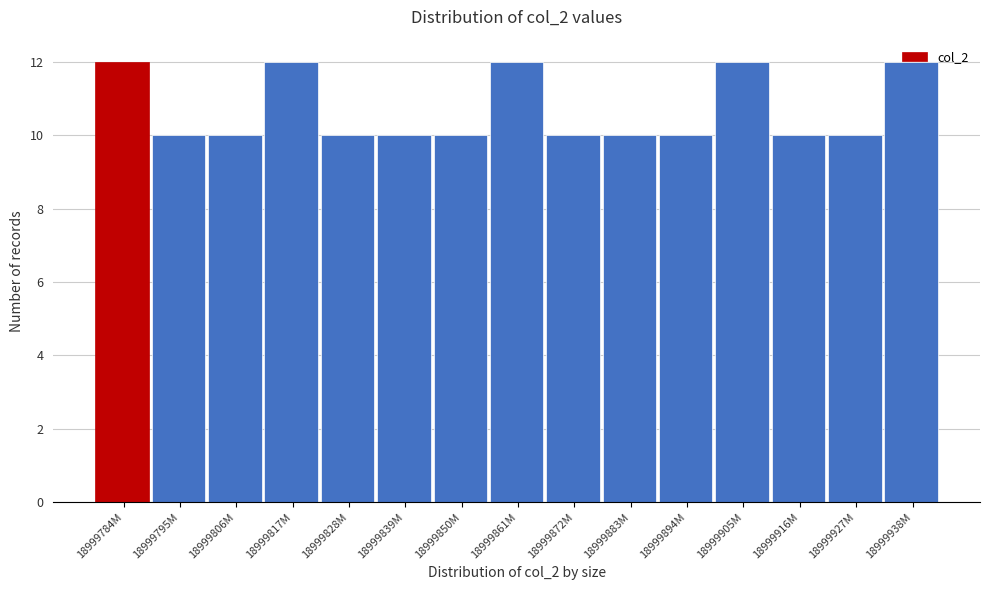

What is the change in value from 18999850M to 18999938M?

+2